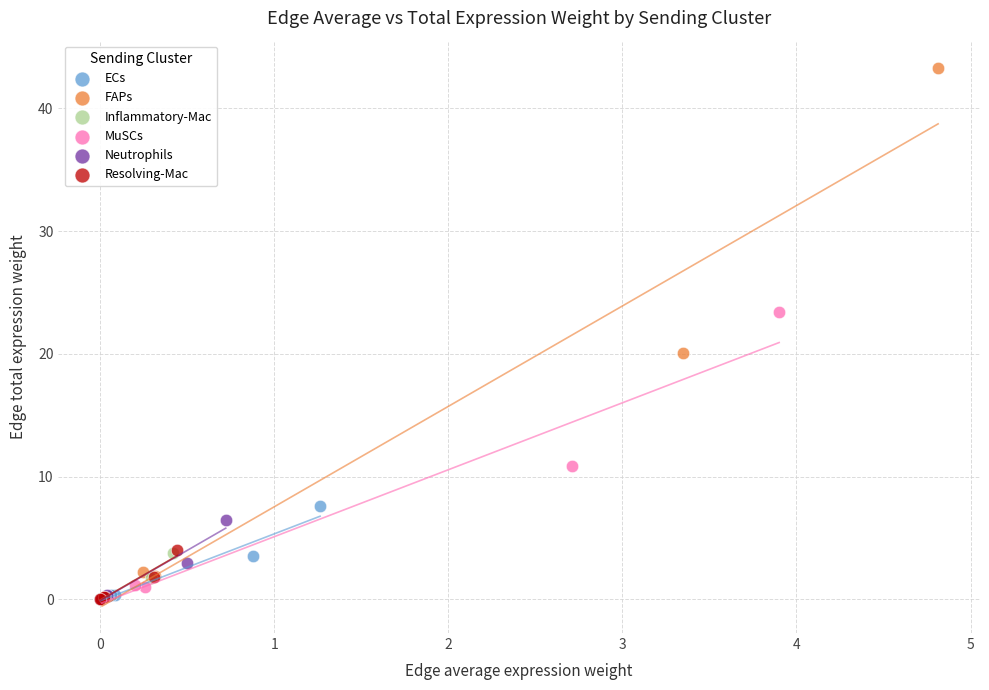

Which series has the largest Y range (max minus min)?

FAPs